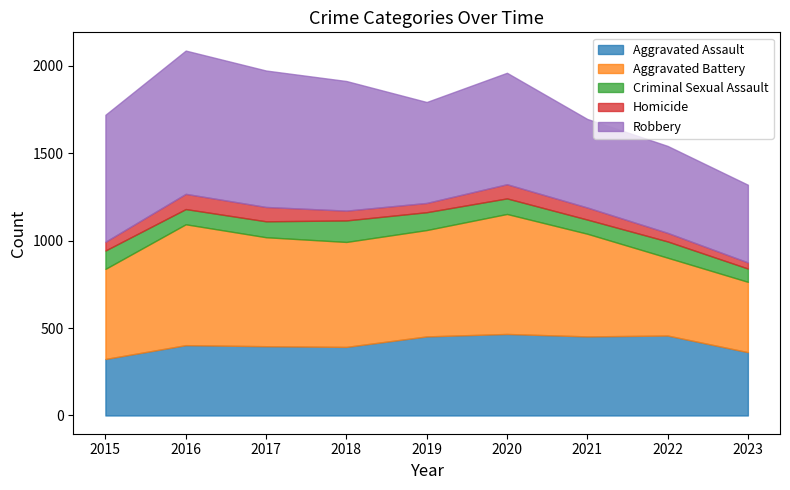

Is it true that Aggravated Battery equals 515 at 2015?

True